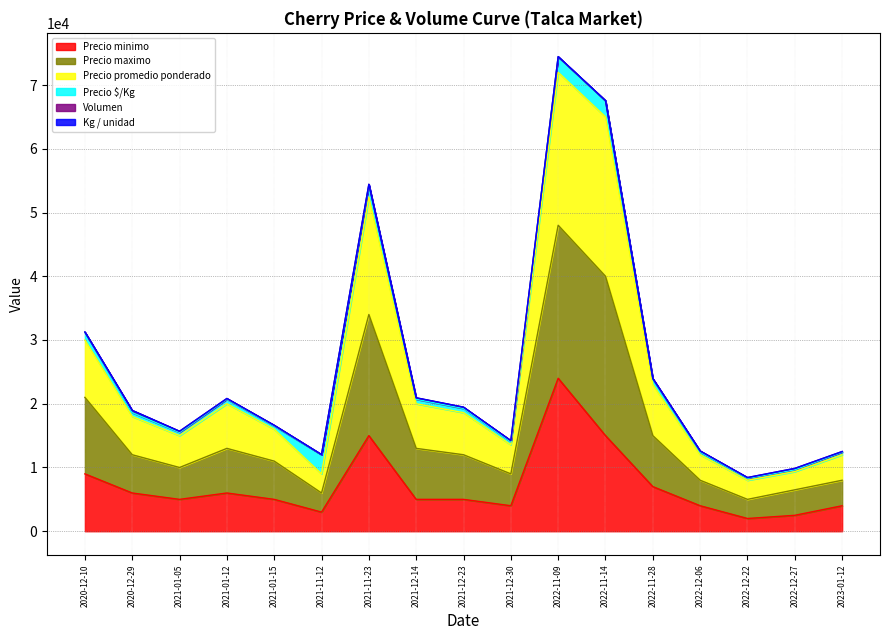

What is the lowest value of the Precio minimo series?

2000